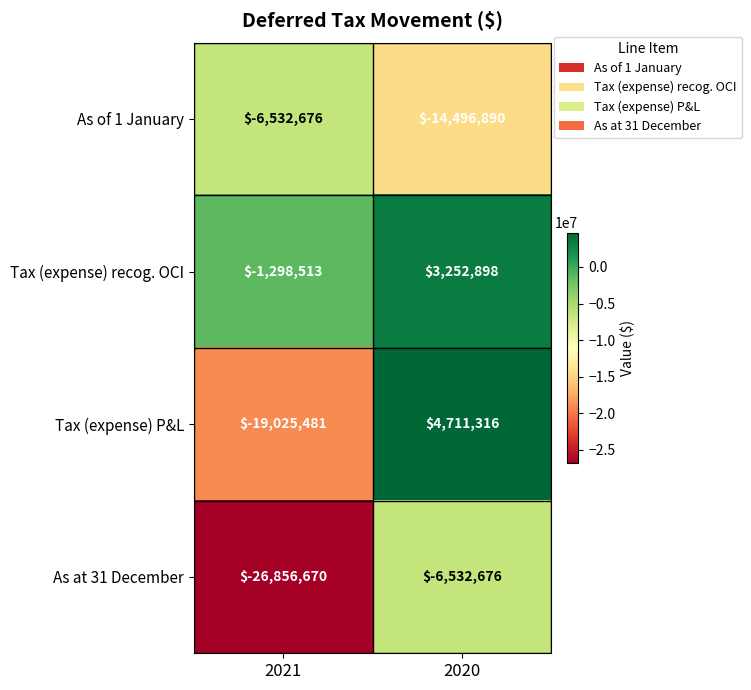

Which category has the highest value in the Tax (expense) P&L series?

2020